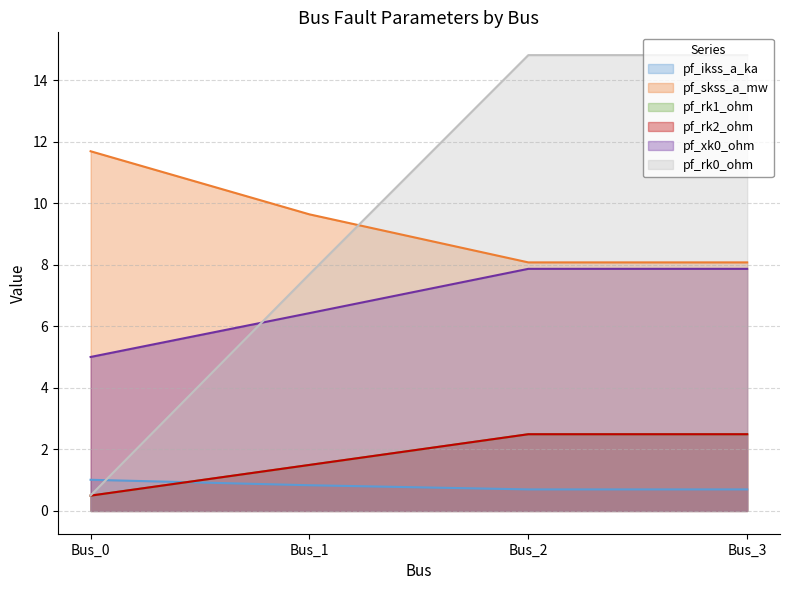

What is the value of the pf_skss_a_mw point at the 3rd from the left?

8.1